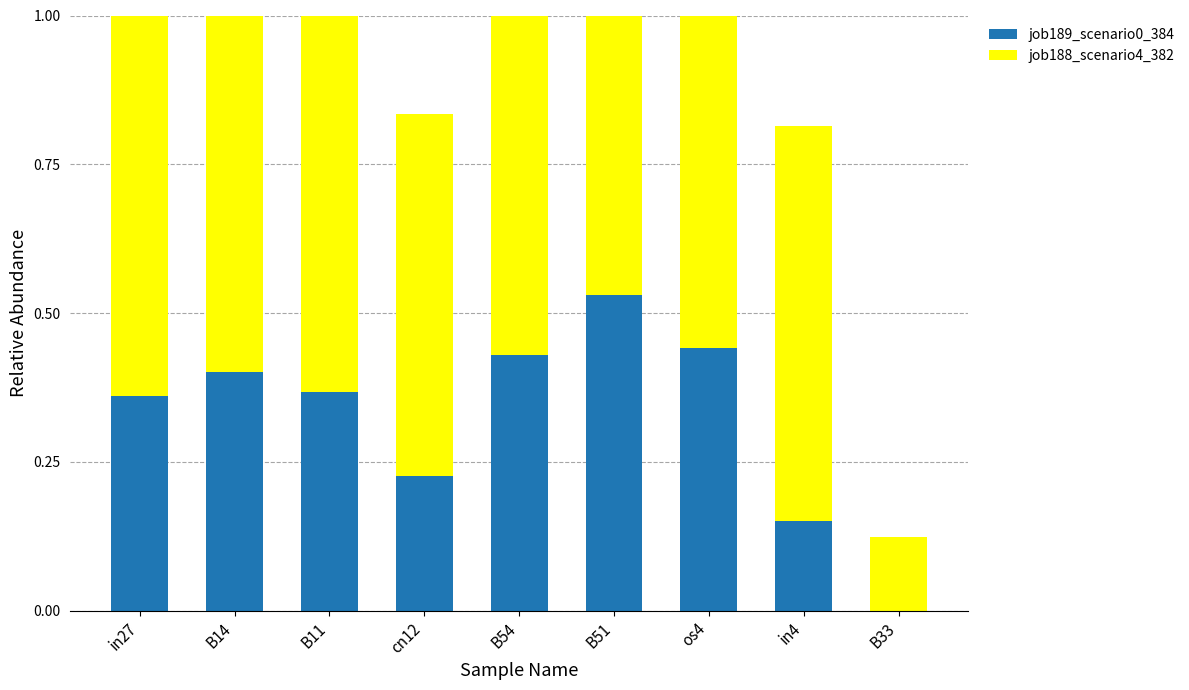

Count the job188_scenario4_382 values in the range 0 to 1.

9